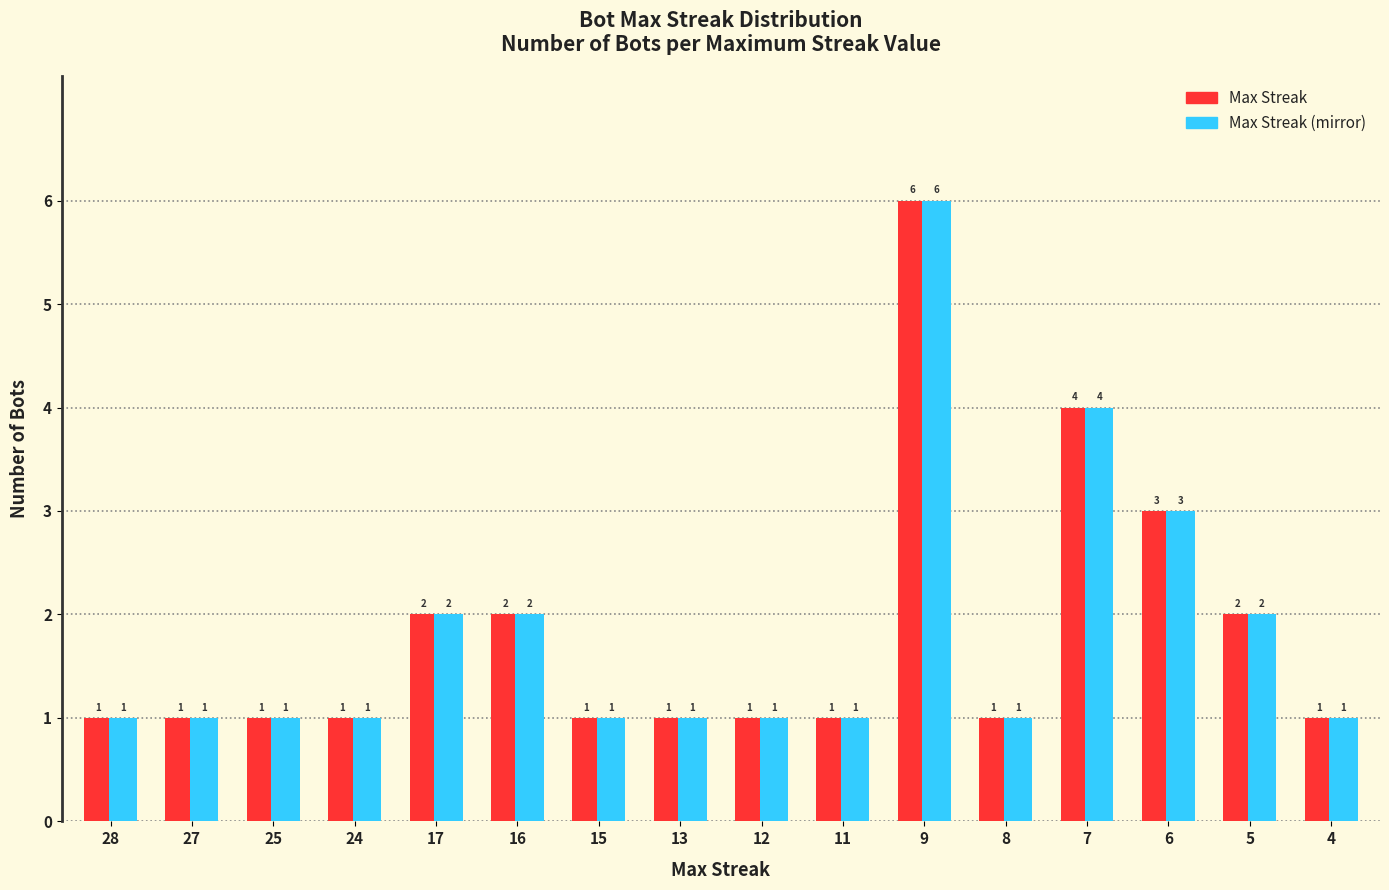

Which category has the highest value across all series?

9